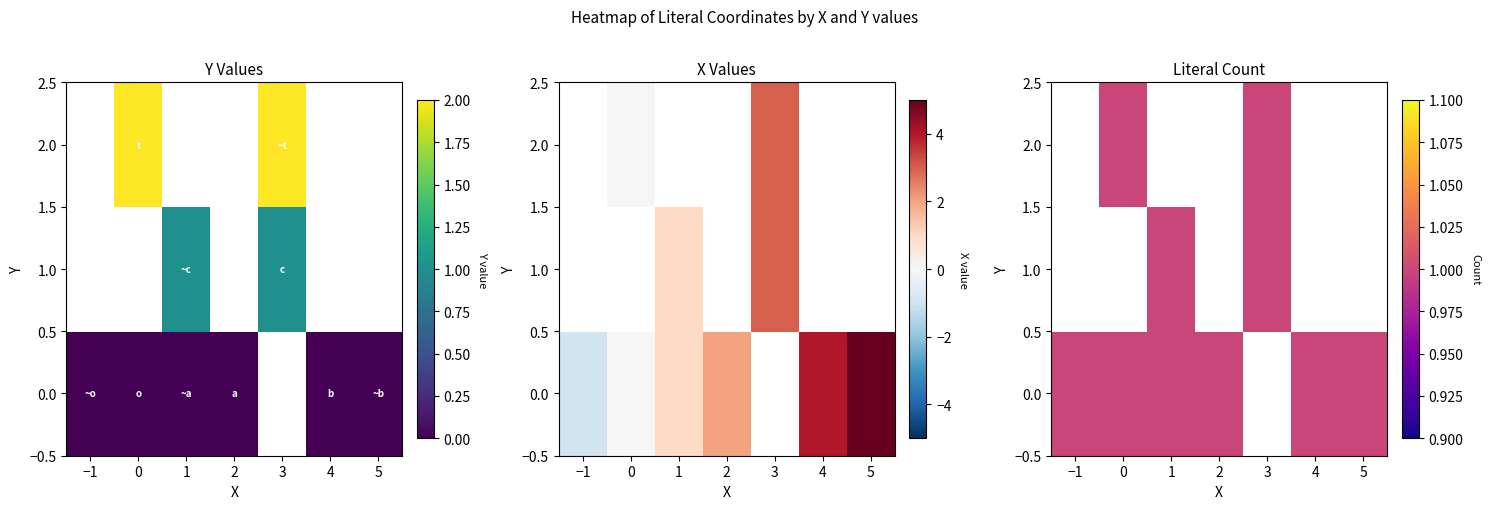

How many values in the t series are below 2?

1